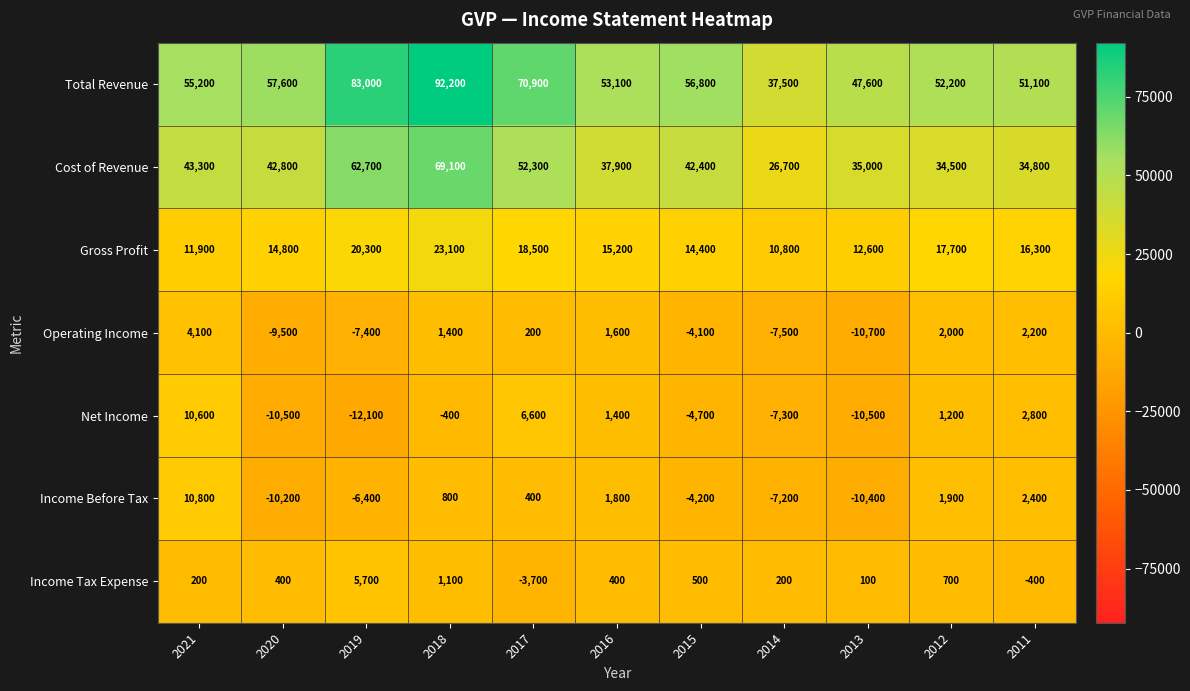

How many data points does each series have?

11